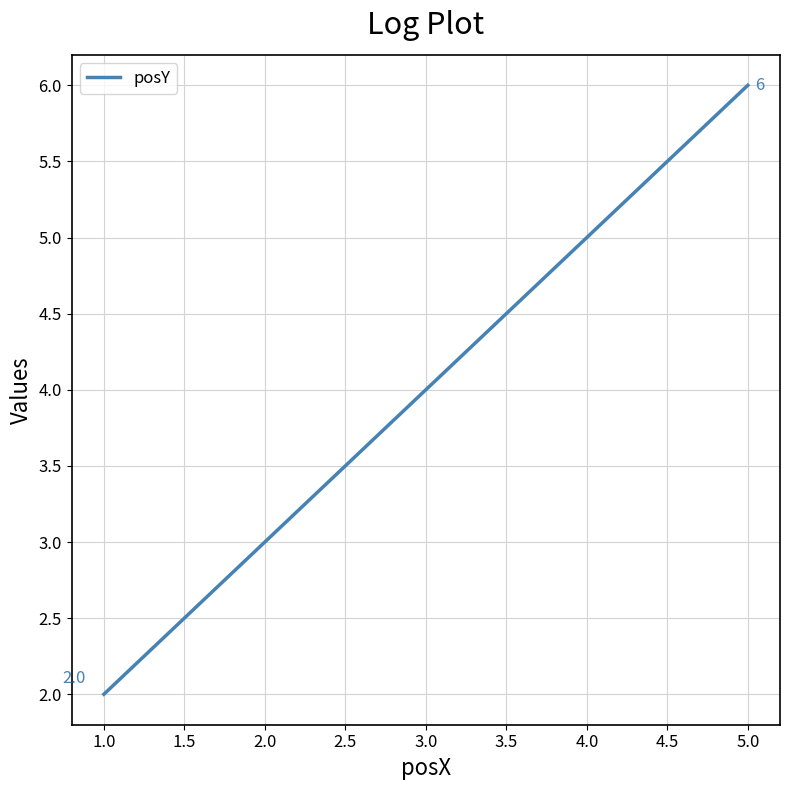

Is it true that the value at 1.0 is 1?

False